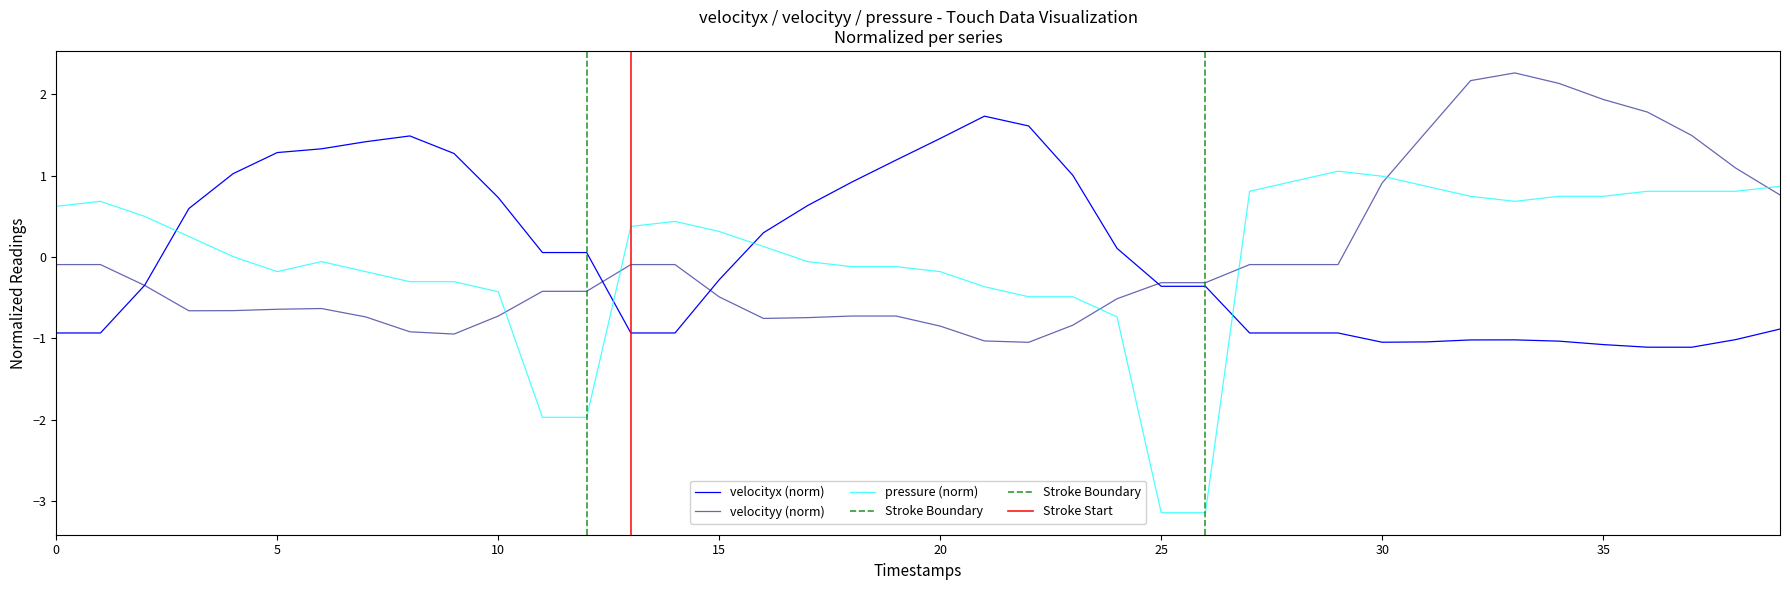

Reading right to left, list all the values displayed in this chart.

velocityx: -0.9	-1.0	-1.1	-1.1	-1.1	-1.0	-1.0	-1.0	-1.0	-1.0	-0.9	-0.9	-0.9	-0.4	-0.4	0.1	1.0	1.6	1.7	1.5	1.2	0.9	0.6	0.3	-0.3	-0.9	-0.9	0.1	0.1	0.7	1.3	1.5	1.4	1.3	1.3	1.0	0.6	-0.3	-0.9	-0.9
velocityy: 0.8	1.1	1.5	1.8	1.9	2.1	2.3	2.2	1.5	0.9	-0.1	-0.1	-0.1	-0.3	-0.3	-0.5	-0.8	-1.0	-1.0	-0.8	-0.7	-0.7	-0.7	-0.8	-0.5	-0.1	-0.1	-0.4	-0.4	-0.7	-0.9	-0.9	-0.7	-0.6	-0.6	-0.7	-0.7	-0.3	-0.1	-0.1
pressure: 0.9	0.8	0.8	0.8	0.7	0.7	0.7	0.7	0.9	1.0	1.1	0.9	0.8	-3.1	-3.1	-0.7	-0.5	-0.5	-0.4	-0.2	-0.1	-0.1	-0.1	0.1	0.3	0.4	0.4	-2.0	-2.0	-0.4	-0.3	-0.3	-0.2	-0.1	-0.2	0.0	0.3	0.5	0.7	0.6